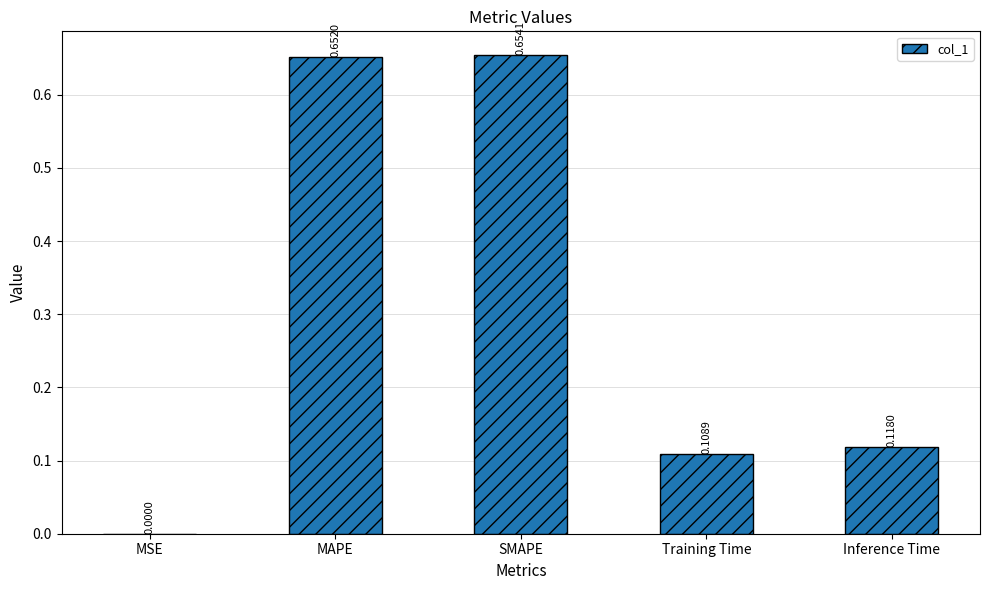

Where is the data nearest to the value 0?

MSE